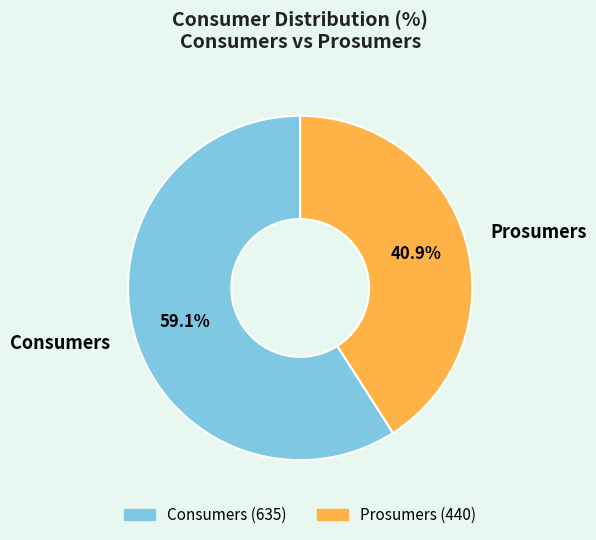

What percentage is the Prosumers slice, to the nearest percent?

41%